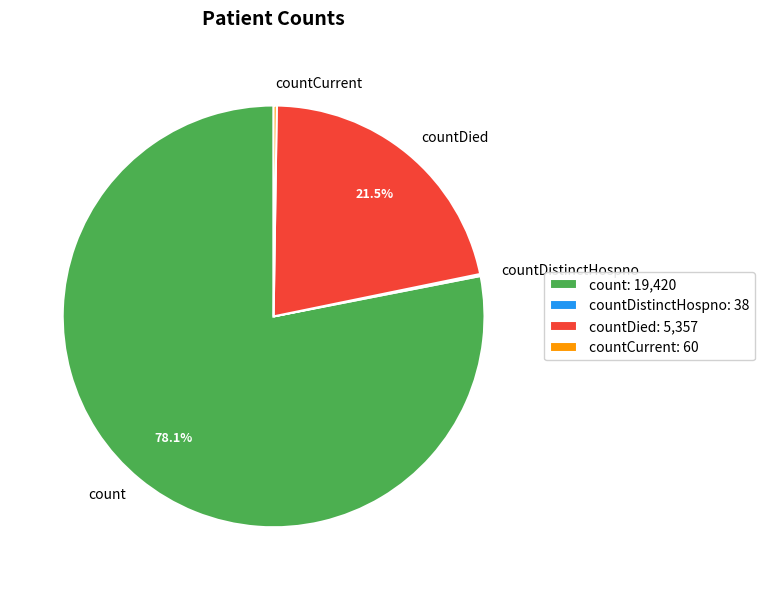

Is there any slice that represents more than half of the pie?

Yes